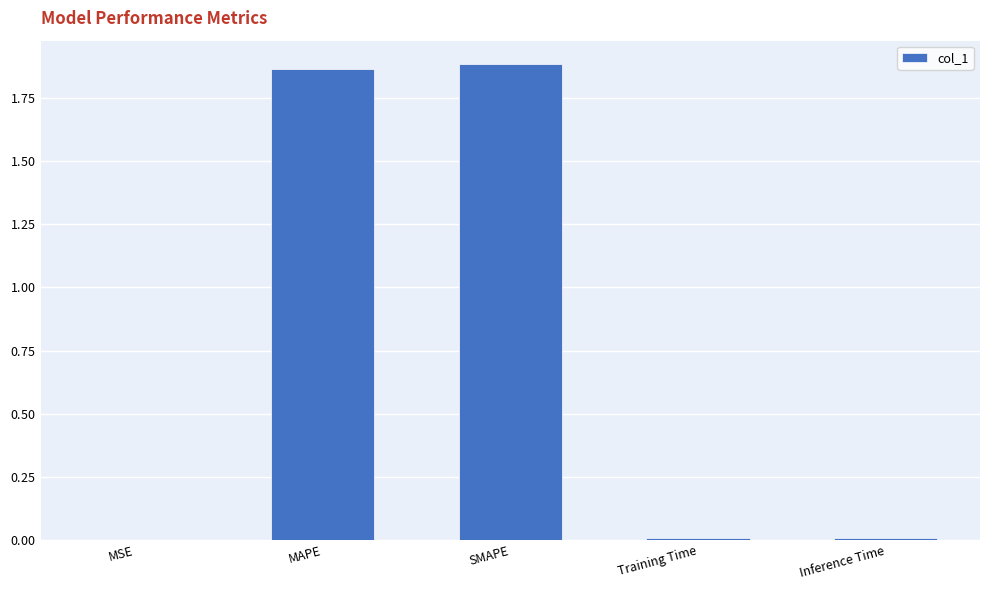

What position from the right is SMAPE?

3